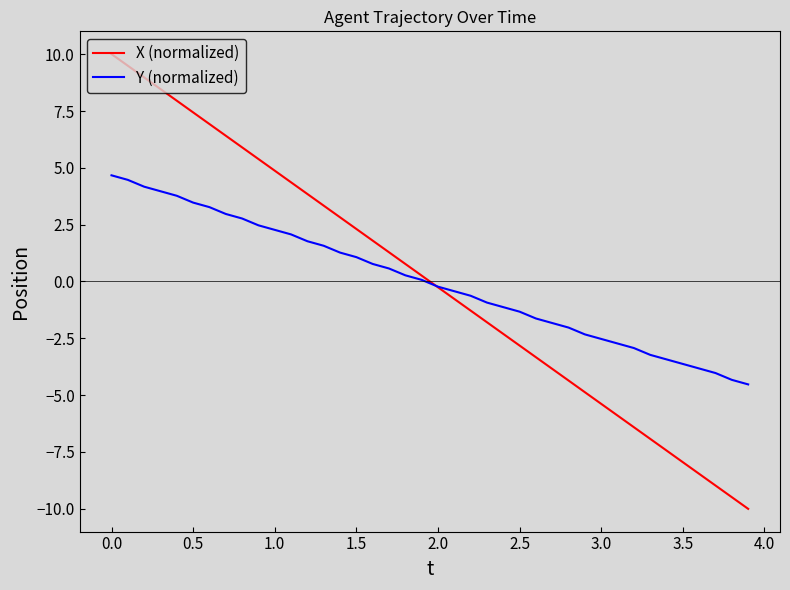

What is the greatest value displayed?

10.0